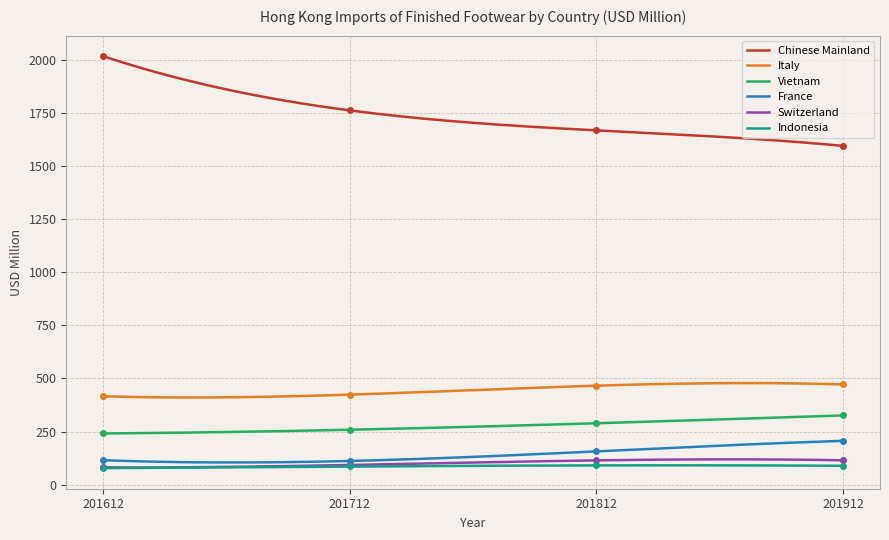

What value does the Italy series have at 201812?

466.0